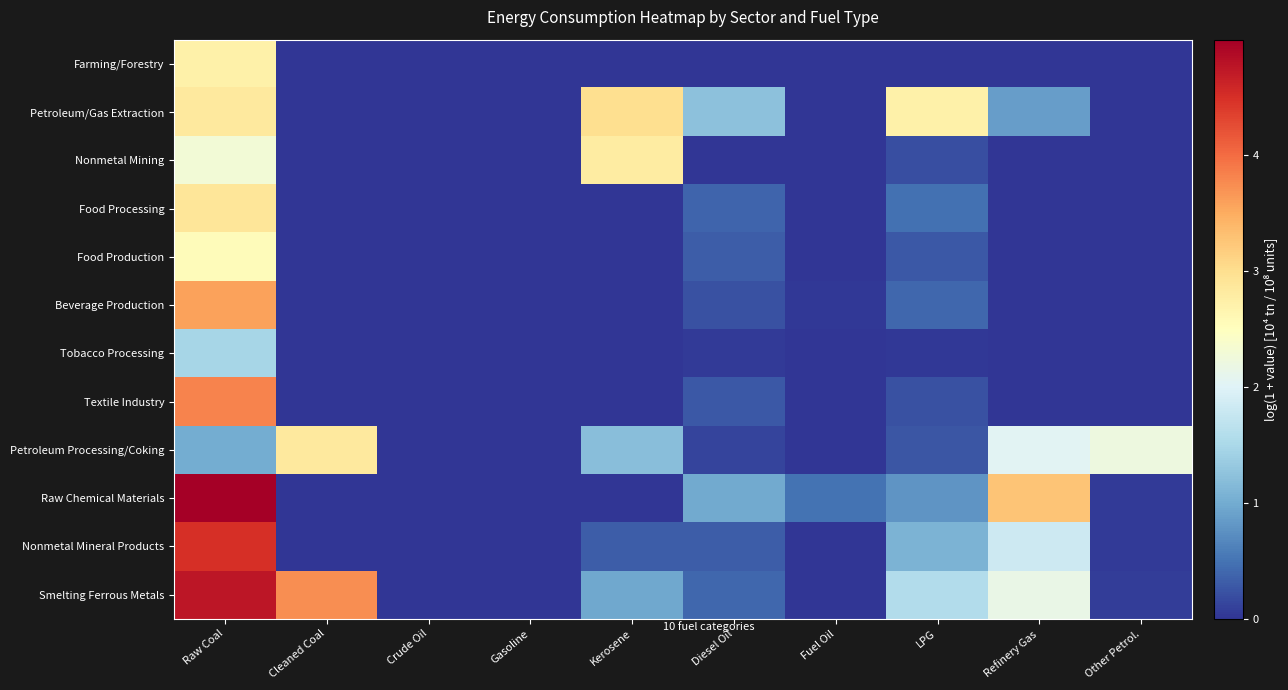

At which category does the chart reach its minimum across all series?

Cleaned Coal